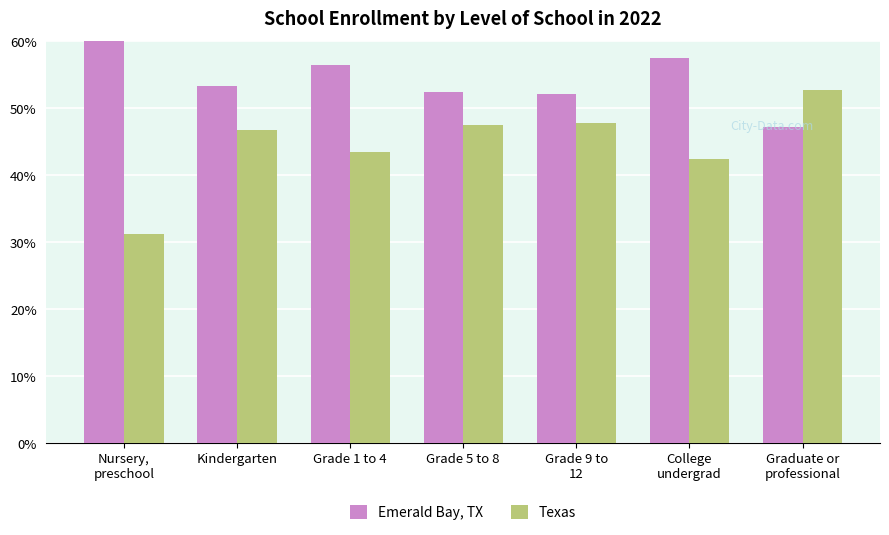

What is the value of the Texas bar at the 7th from the left?

52.8